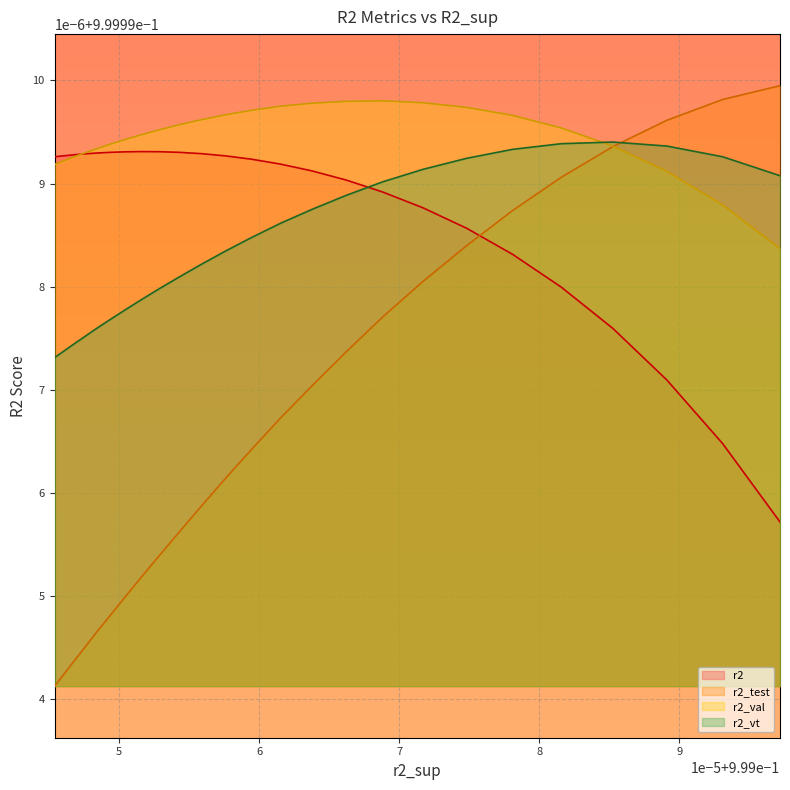

Is it true that r2_test equals 0.3 at model_32_6_15?

False